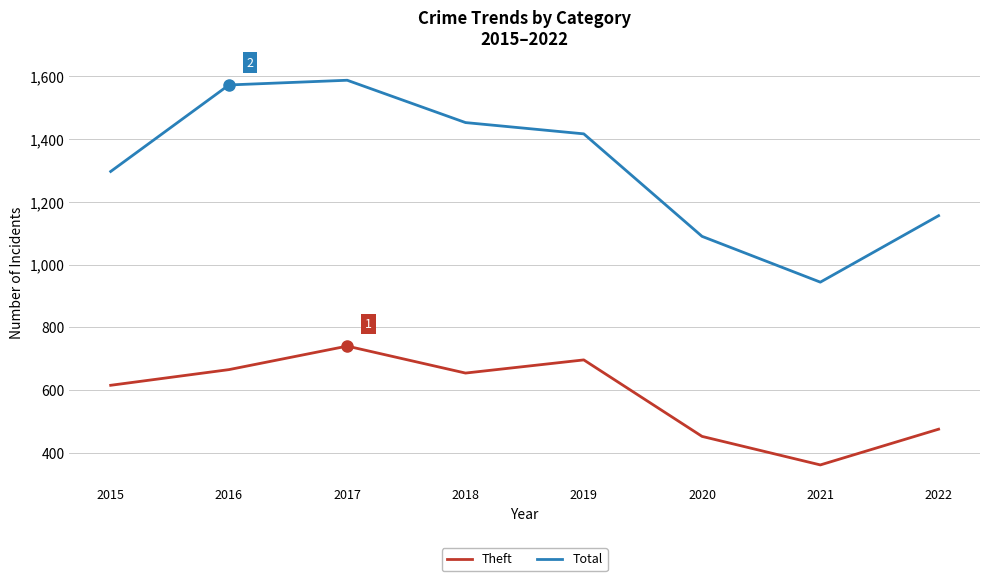

Reading right to left, what are all the values shown in this chart?

Theft: 475	361	452	696	654	740	665	615
Total: 1156	944	1090	1417	1453	1588	1573	1297